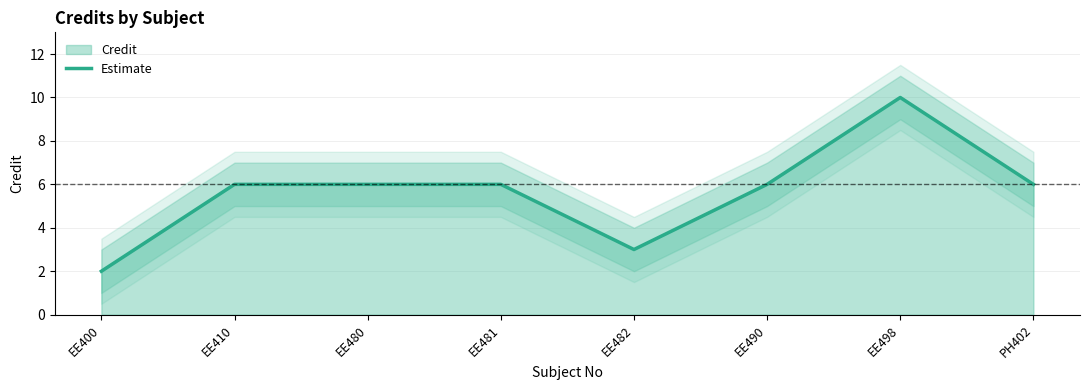

True or false: the data shows 10 at EE498.

True